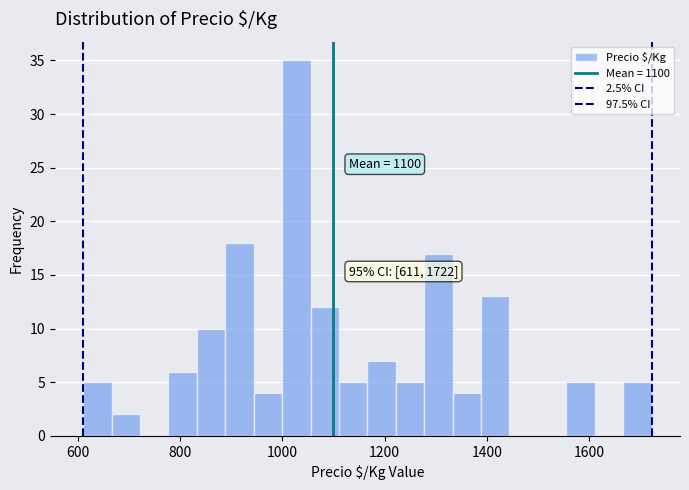

Around what value on the x-axis is the tallest bar? Give the approximate position of its centre, as read against the axis.

1020